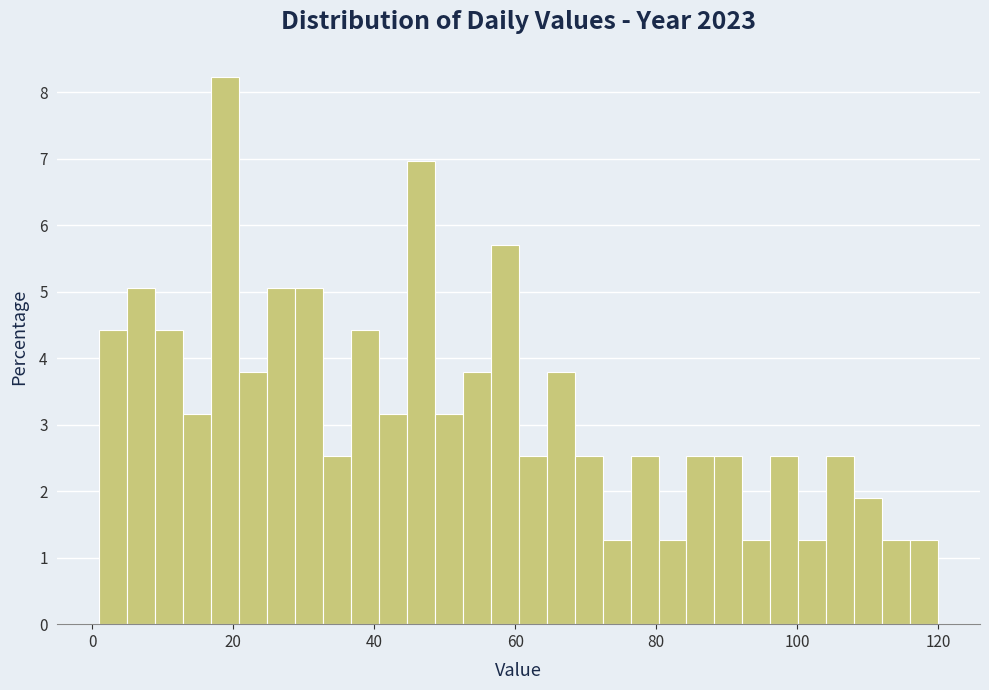

Around what value on the x-axis is the tallest bar? Give the approximate position of its centre, as read against the axis.

18